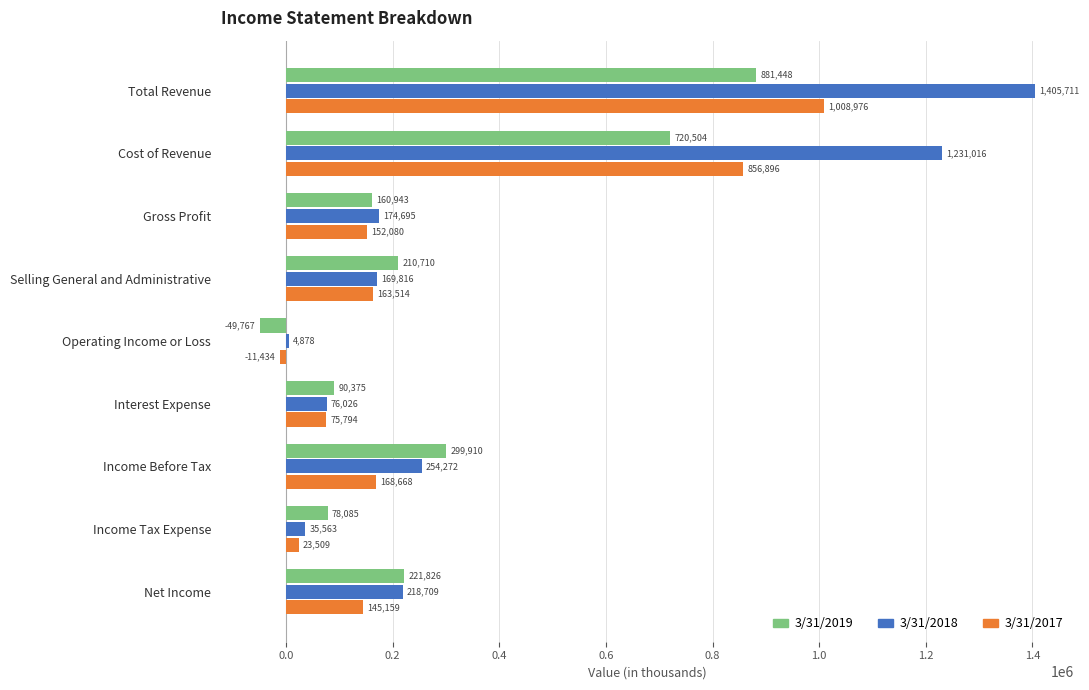

Which series changed the most between Operating Income or Loss and Income Tax Expense?

3/31/2019